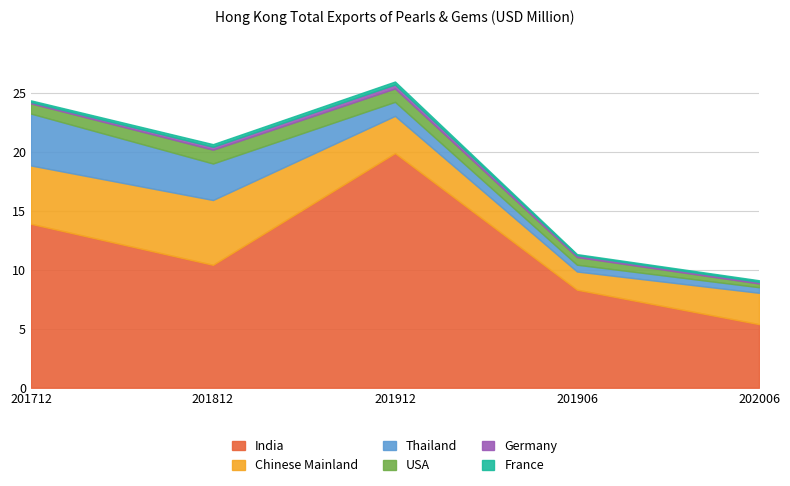

At which category is the sum across all series the highest?

201912